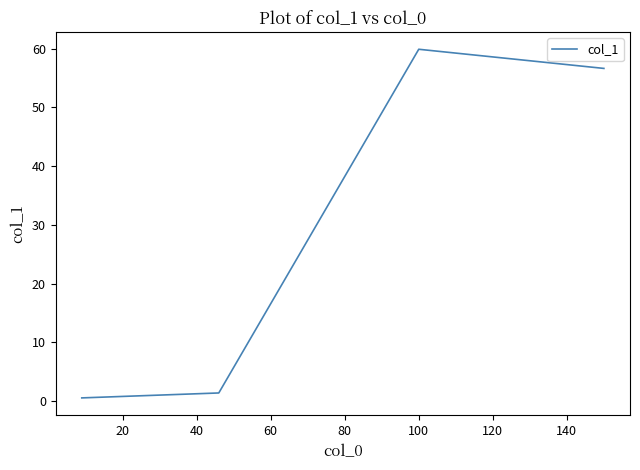

How many interior local peaks (higher than both neighbors) does the data have?

1